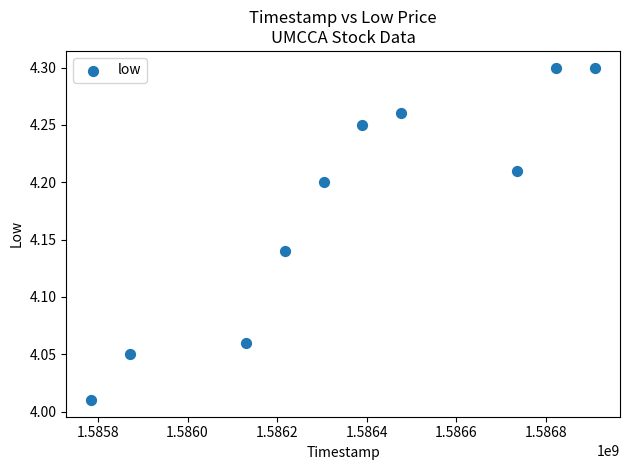

What is the range of Y values (max minus min)?

0.3